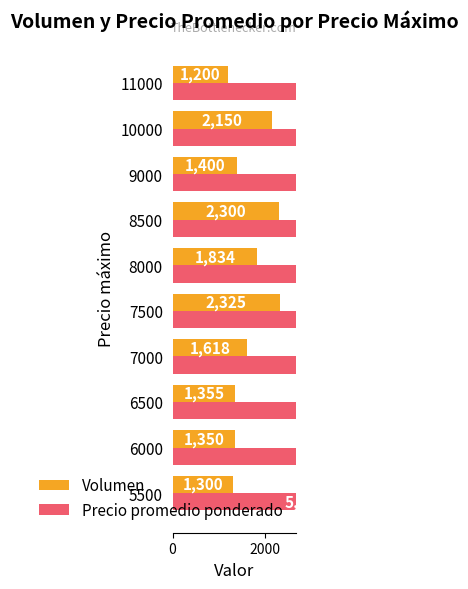

List the series in order of their peak value, highest first.

Precio promedio ponderado, Volumen